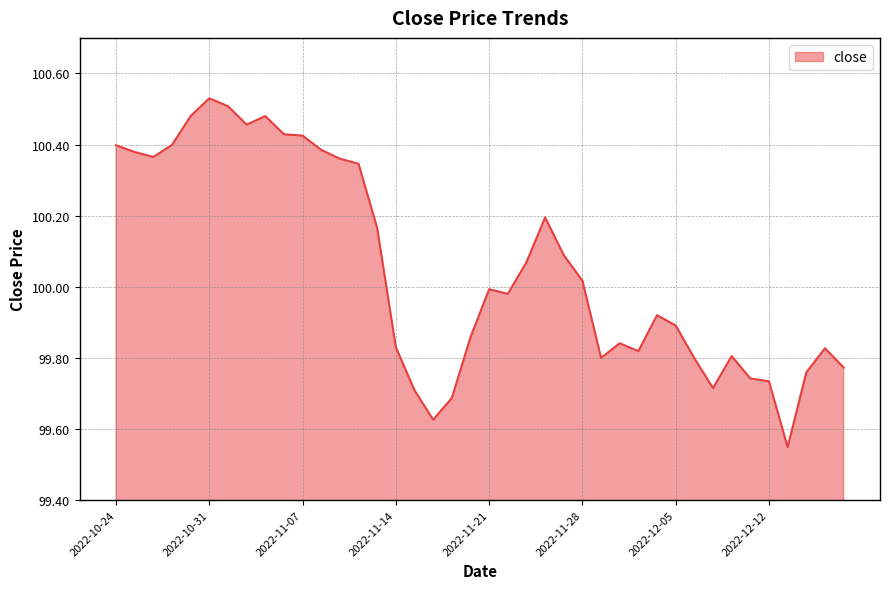

What is the difference between the maximum and minimum values?

1.0